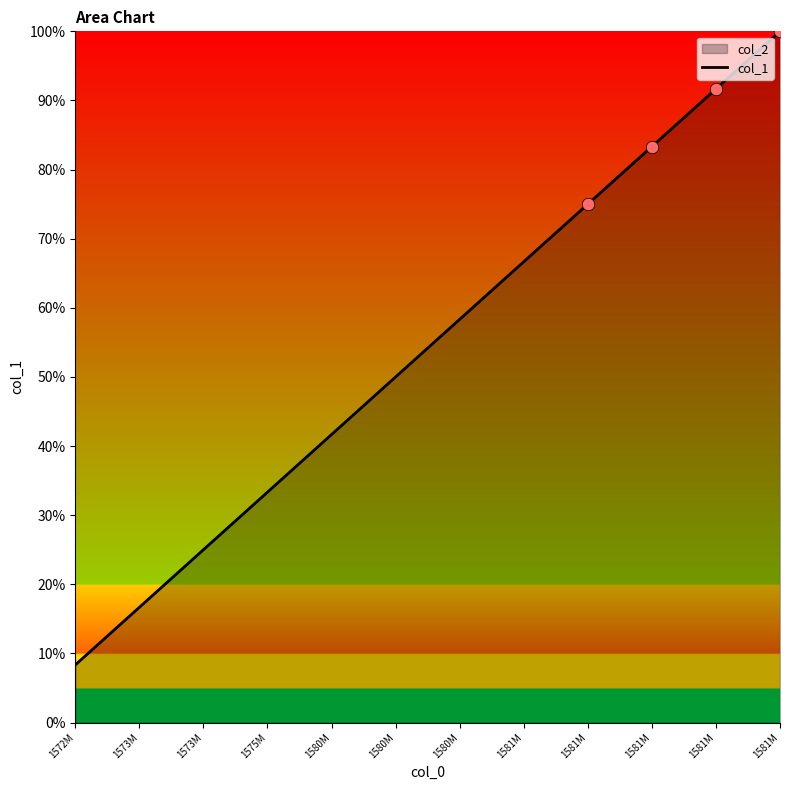

What is the change in value from 1580M to 1581M?

+25.0